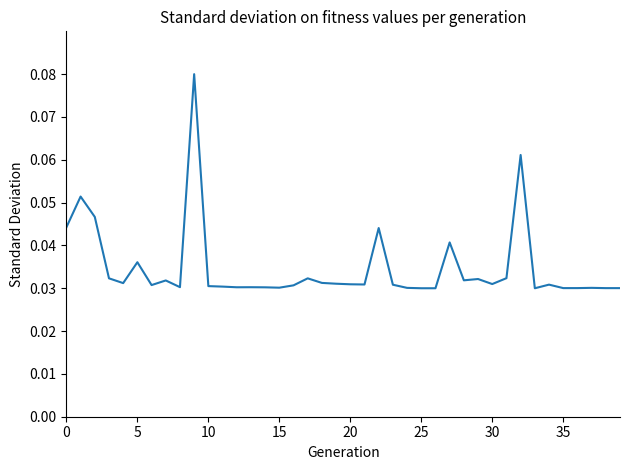

How many lines are shown in the chart?

1